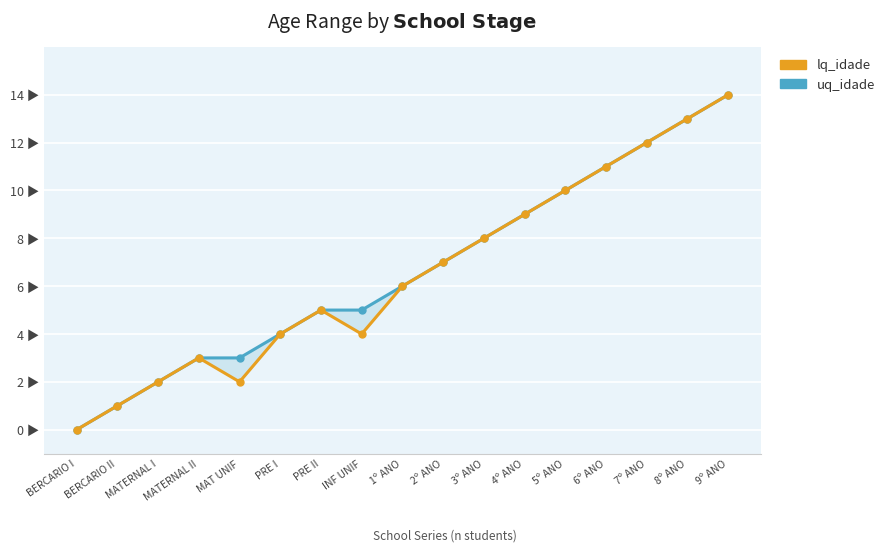

At which category is the sum across all series the highest?

9º ANO